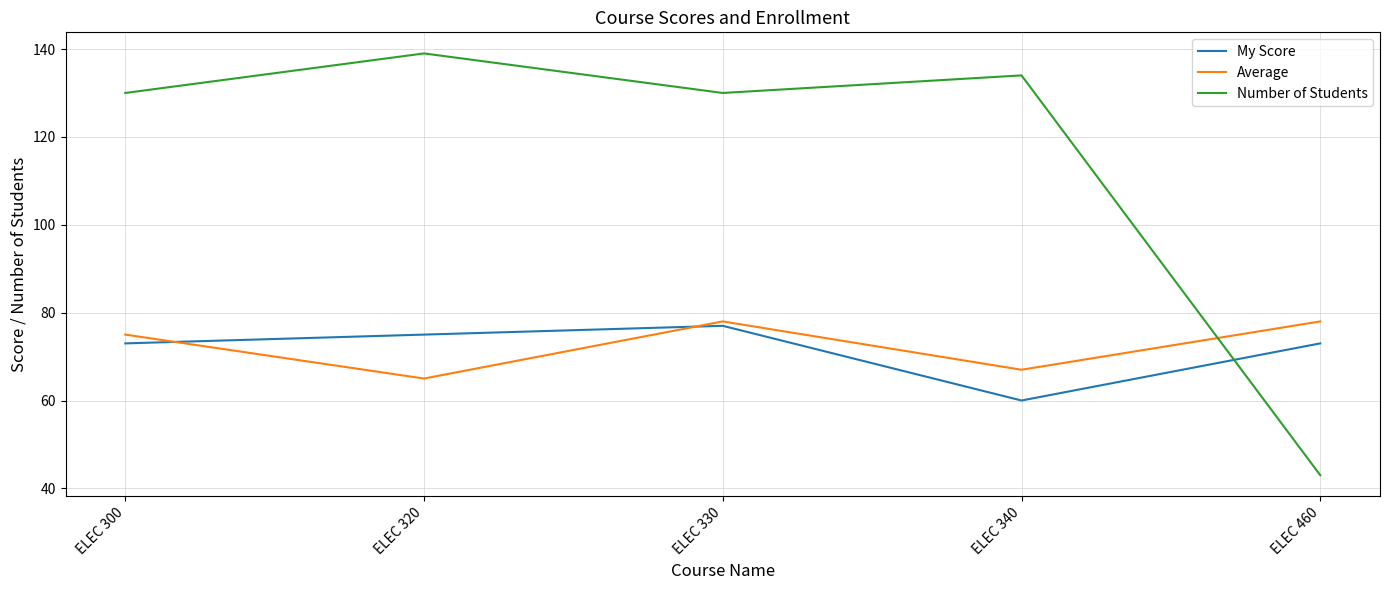

Which series has the largest total across all categories?

Number of Students